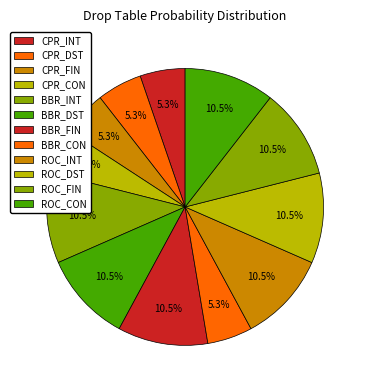

Is CPR_CON the majority of the pie?

No